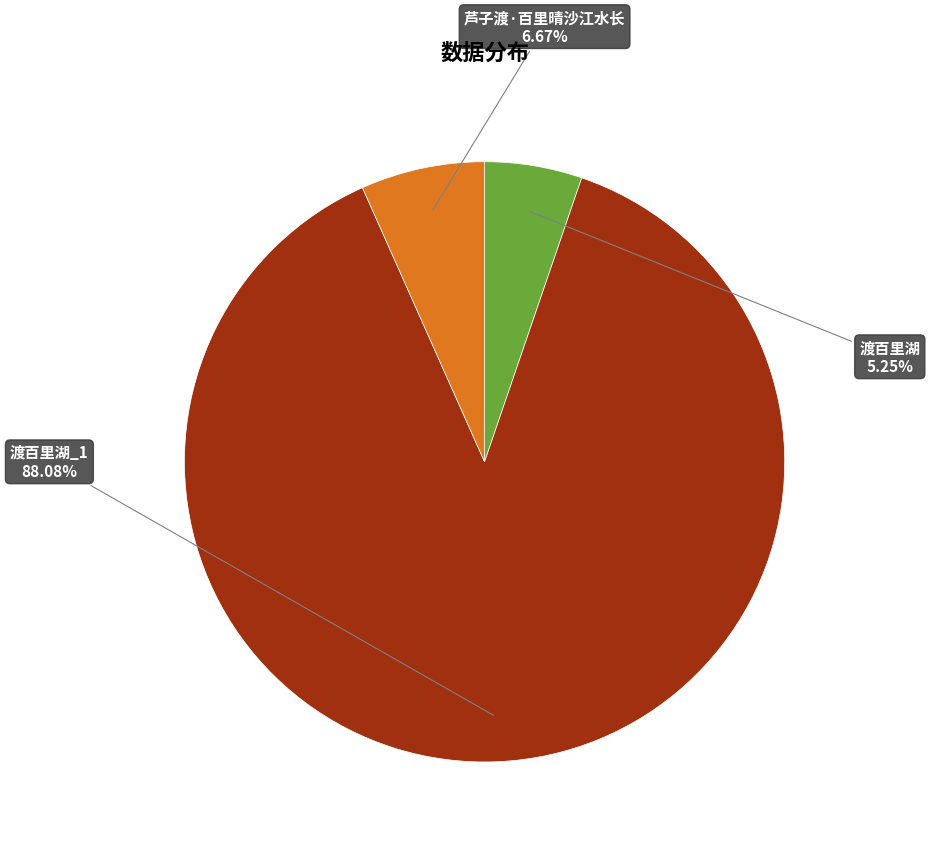

Rank the categories by value from lowest to highest.

渡百里湖, 芦子渡·百里晴沙江水长, 渡百里湖_1